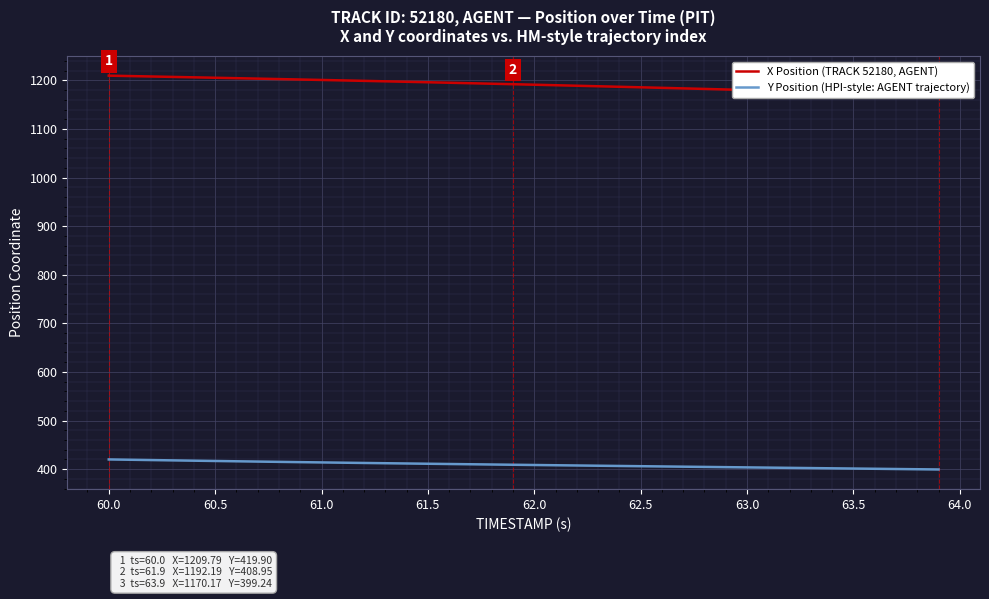

True or false: Y Position (HPI-style: AGENT trajectory) has a value of 136.4 at 62.5.

False